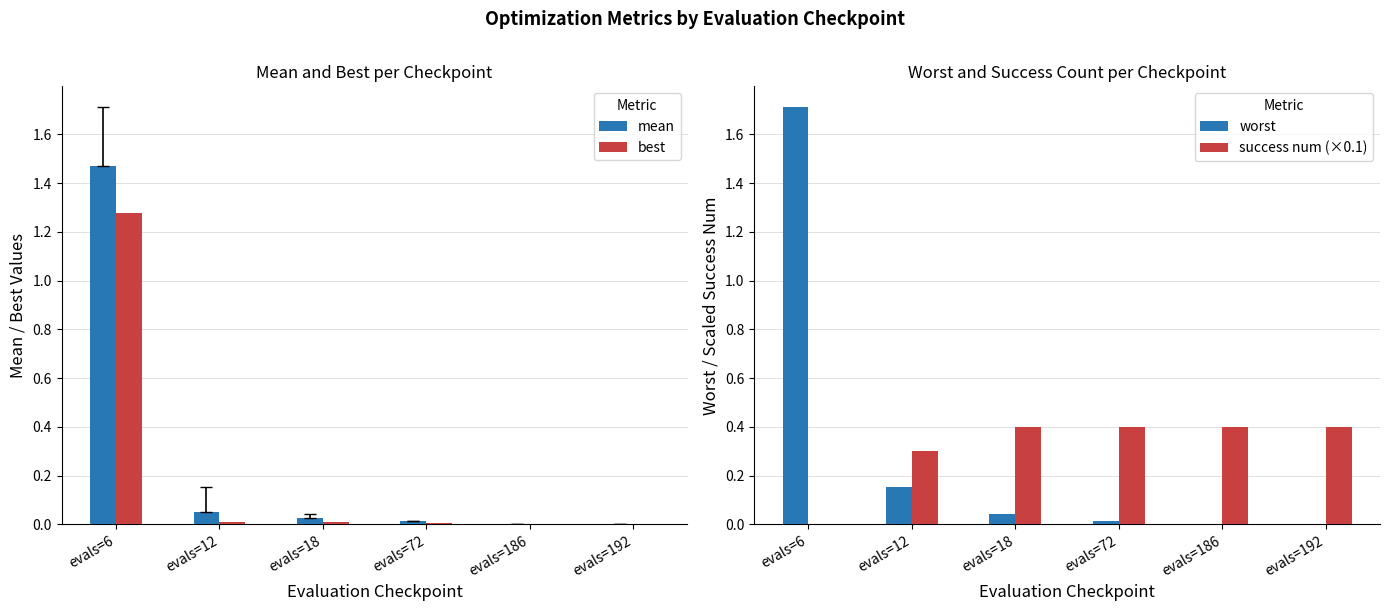

What are all the series names shown in the legend?

mean, best, worst, success num (×0.1)